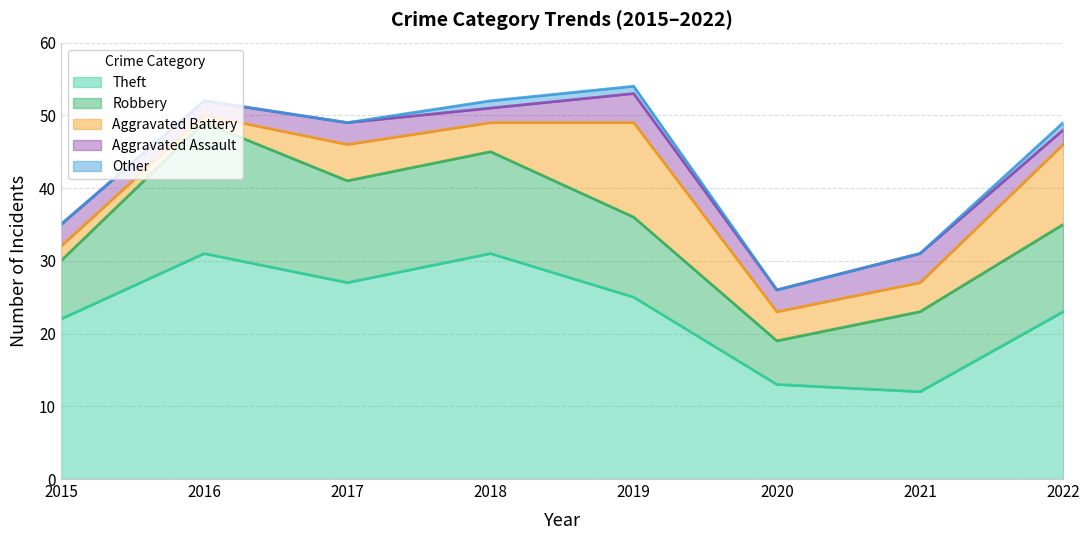

After their last crossing, which series has the higher values: Aggravated Battery or Robbery?

Robbery